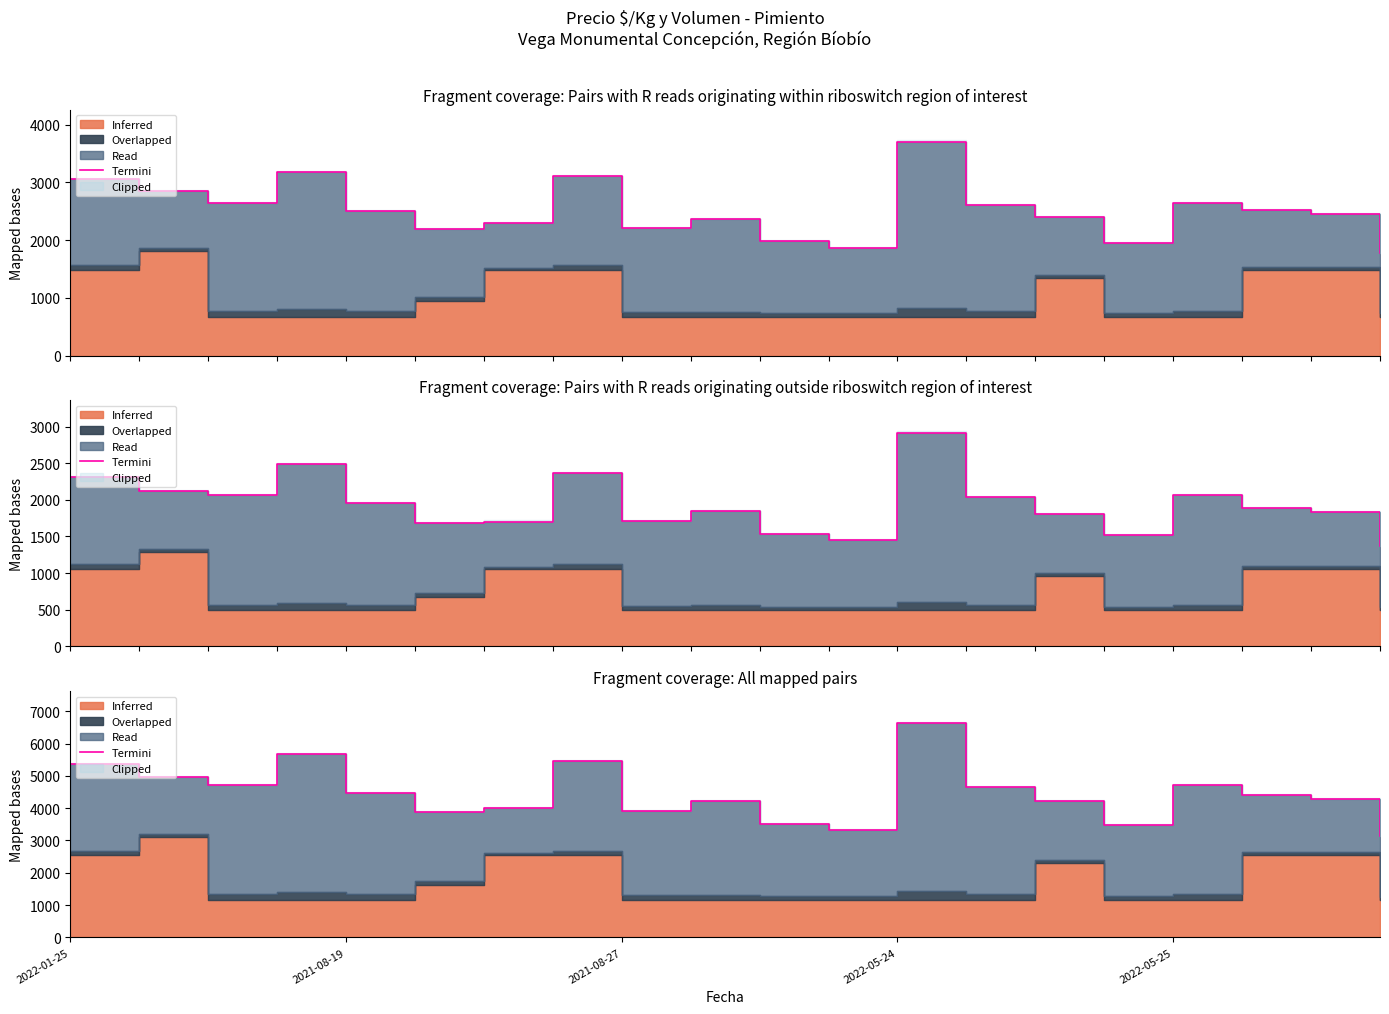

What is the value of the 3rd point from the left?

4715.4